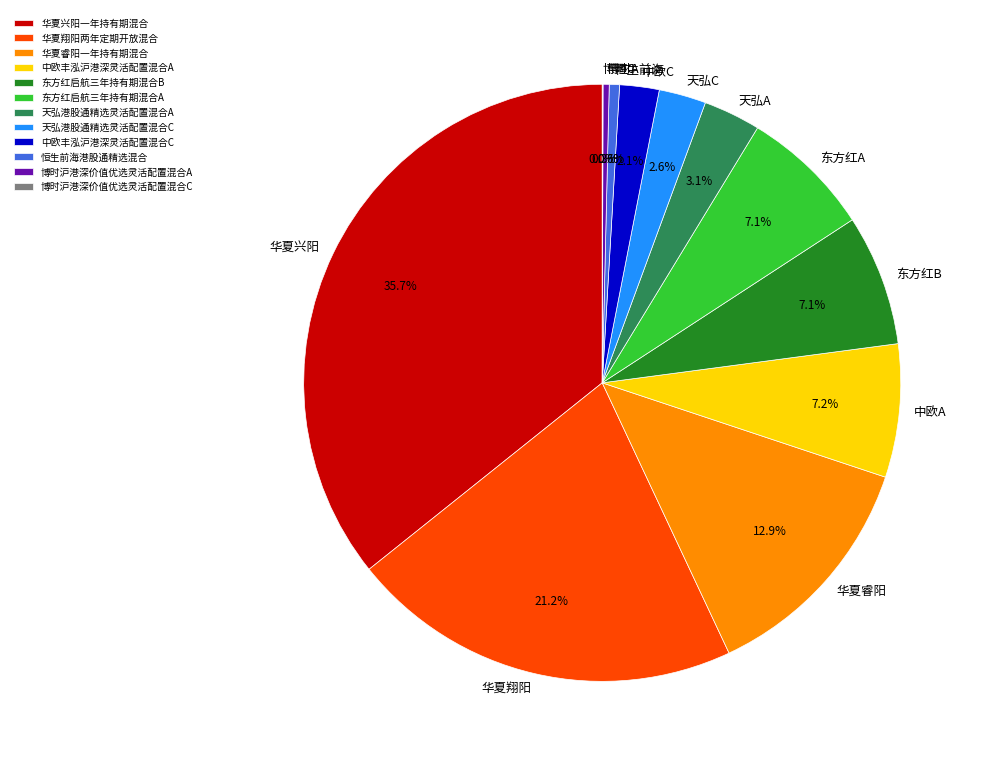

Which slice is the largest?

华夏兴阳一年持有期混合